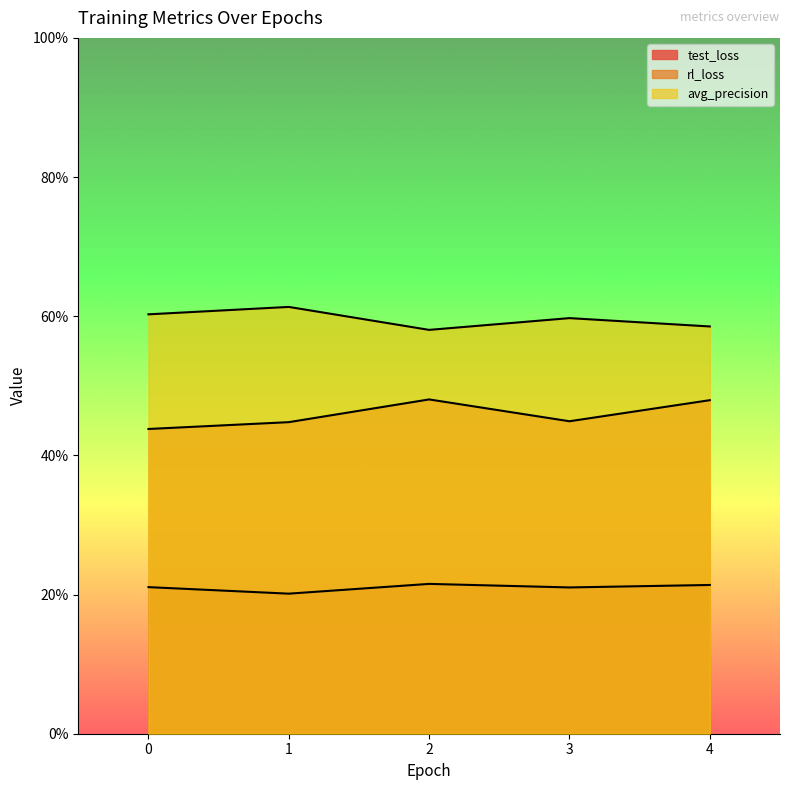

Rank the categories by test_loss value from lowest to highest.

1, 3, 0, 4, 2